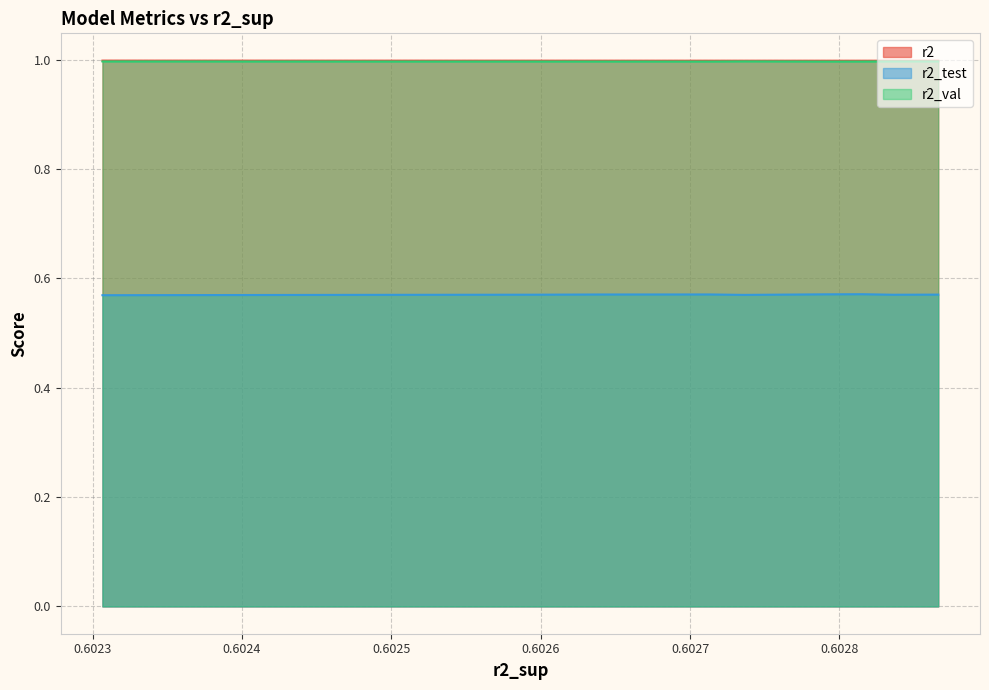

What position from the right is 0.6024850316808676?

2